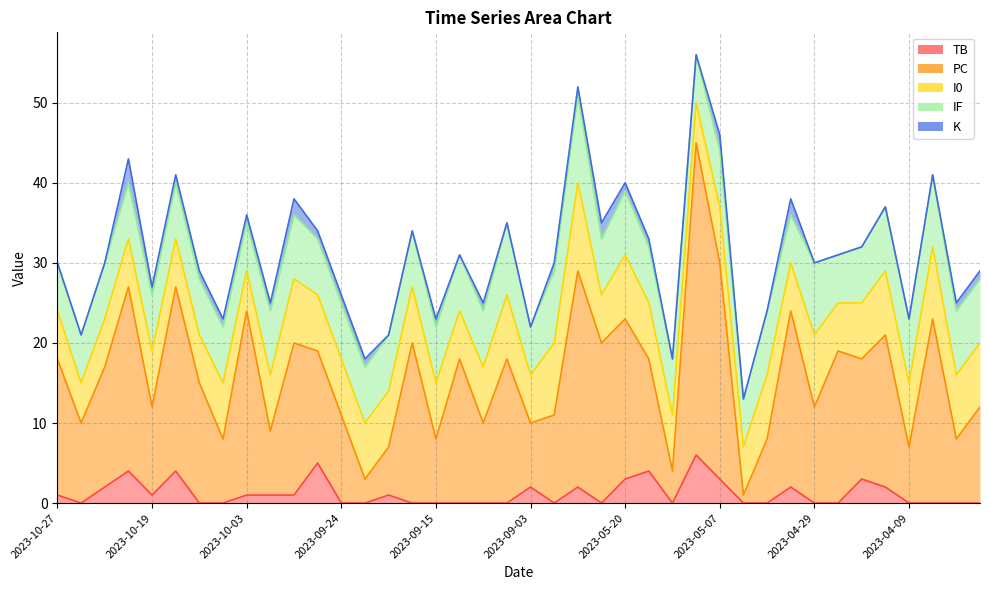

True or false: K has a value of 4 at 2023-10-20.

False